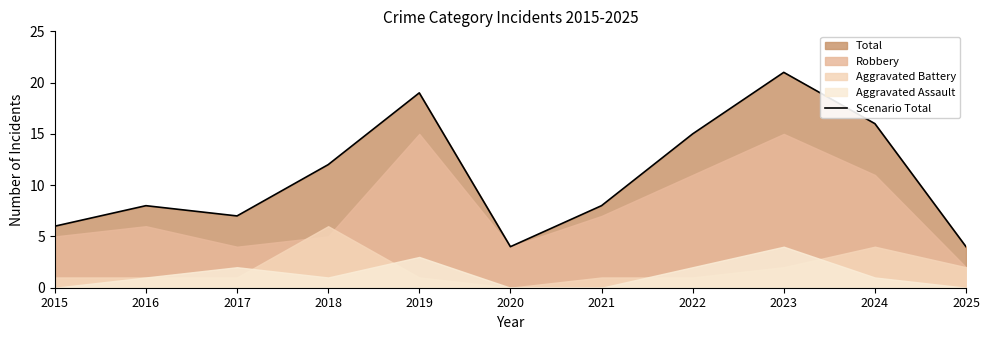

What is the maximum value for Scenario Total?

21